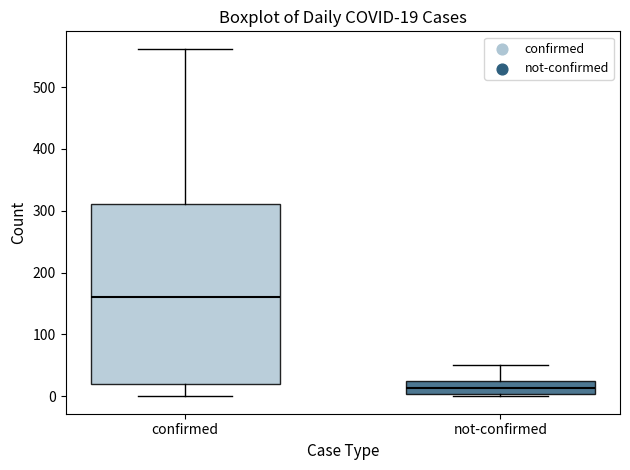

Which box has the highest median line?

confirmed